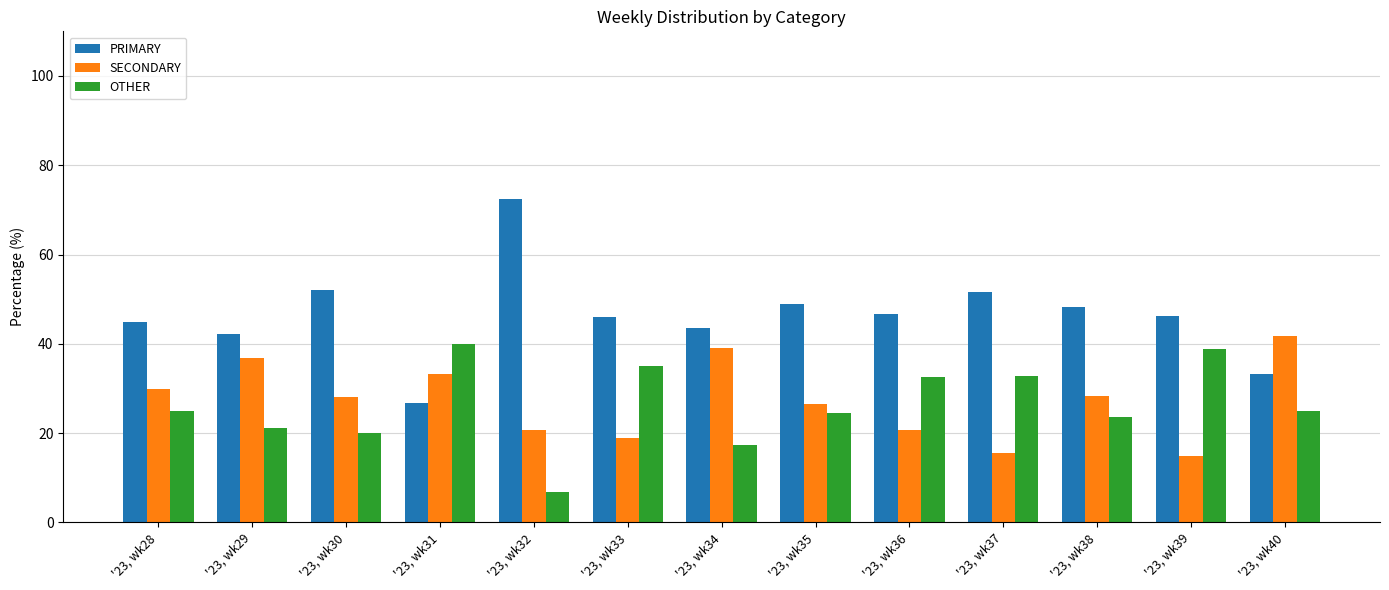

What is the difference between the maximum and minimum values in the PRIMARY series?

45.7